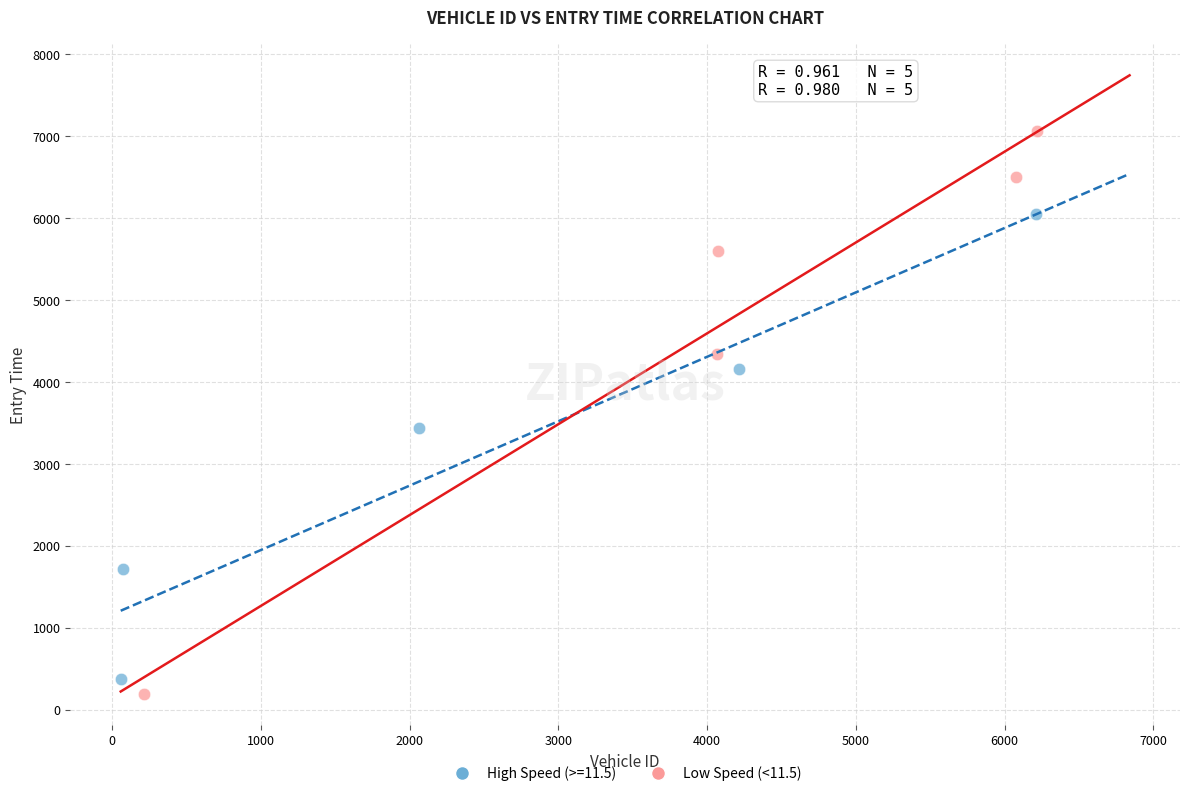

Which series reaches the maximum Y coordinate?

Low Speed (<11.5)